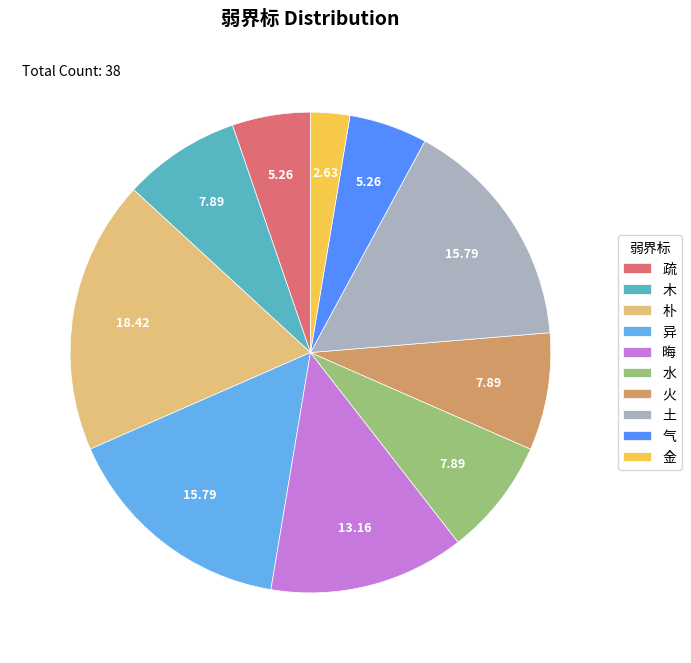

Do 异 and 火 together represent more than half of the pie?

No